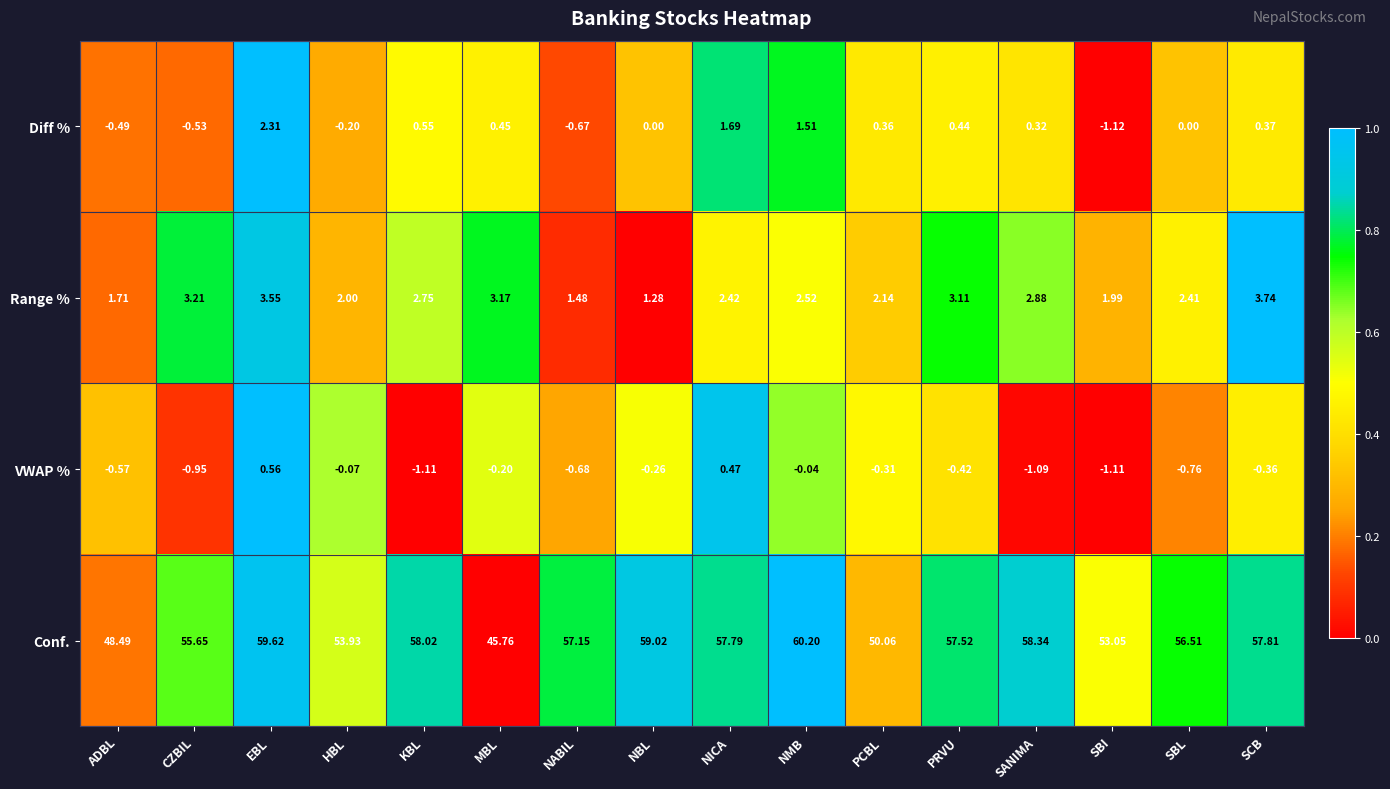

Rank the series at SANIMA from lowest to highest value.

VWAP %, Diff %, Range %, Conf.